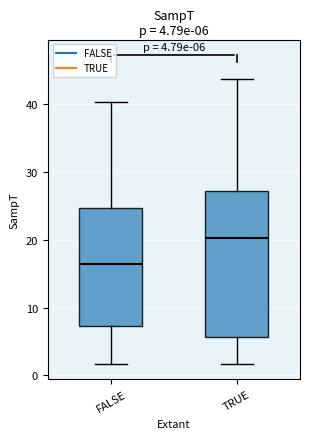

Which box has the highest median line?

TRUE